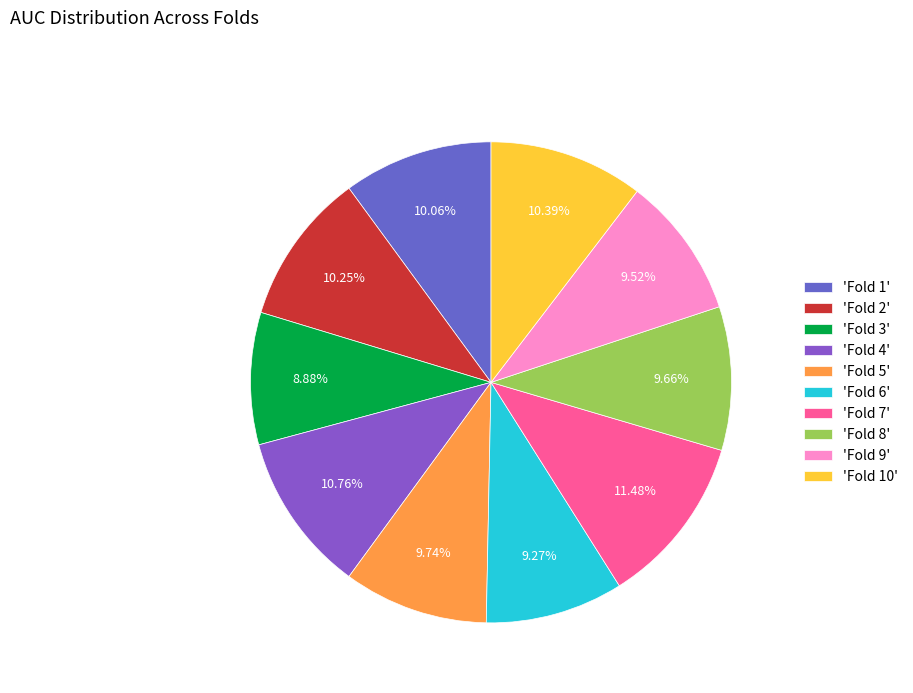

How many segments does this pie chart have?

10